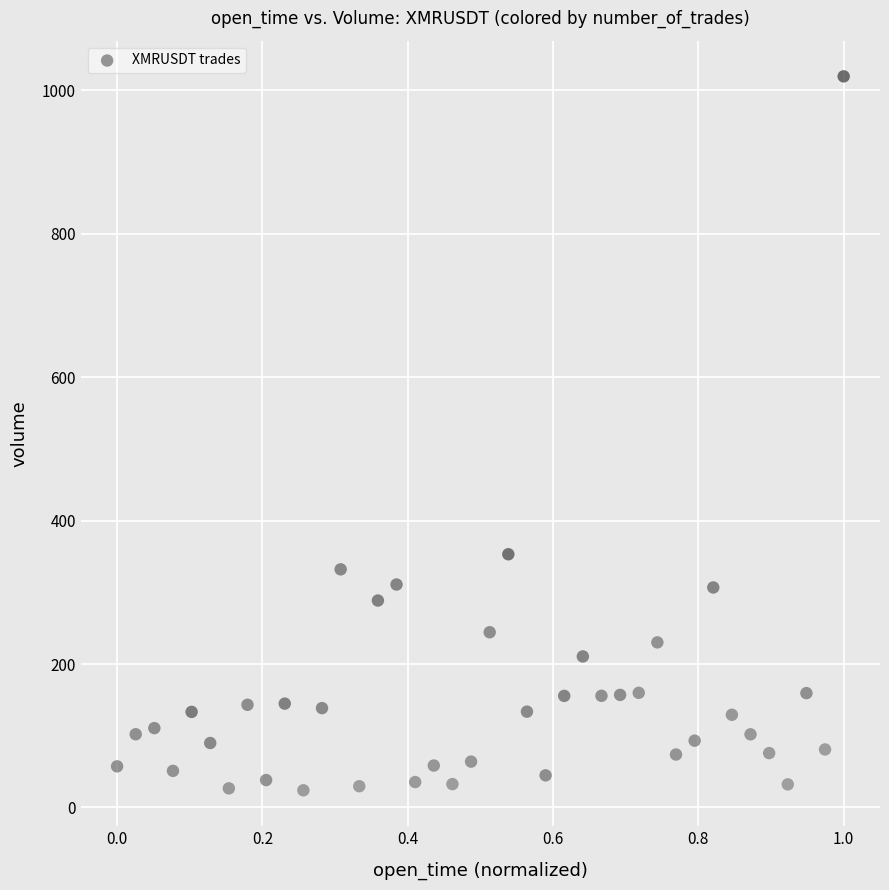

What Y value in the scatter plot is closest to 521?

353.1